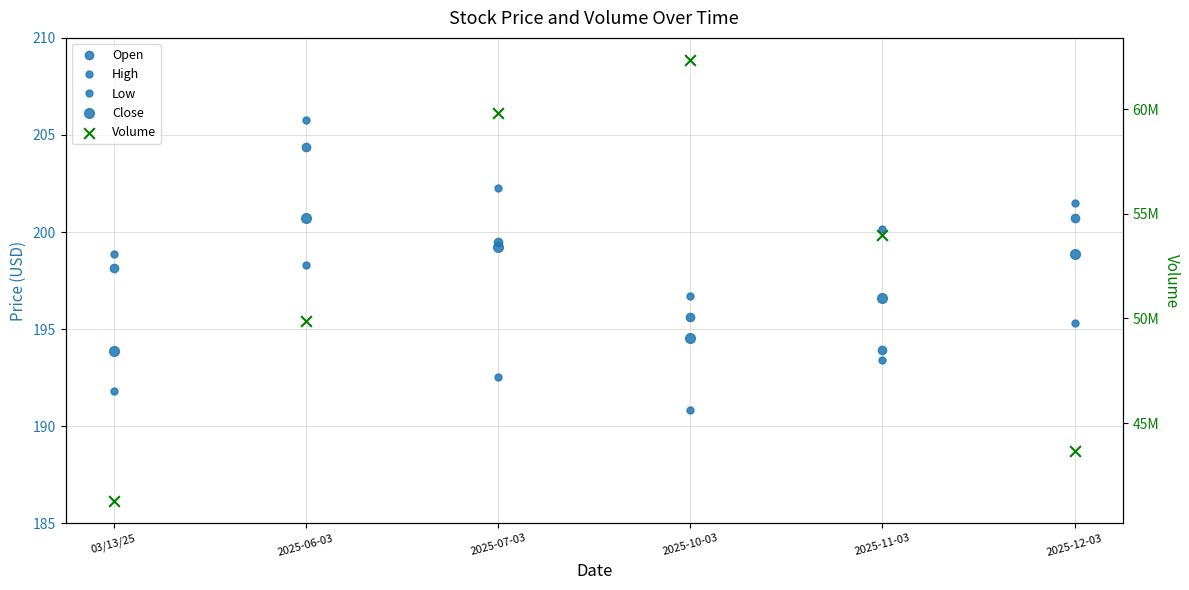

Is the value of Low at 2025-06-03 greater than the value of Volume at 2025-10-03?

No